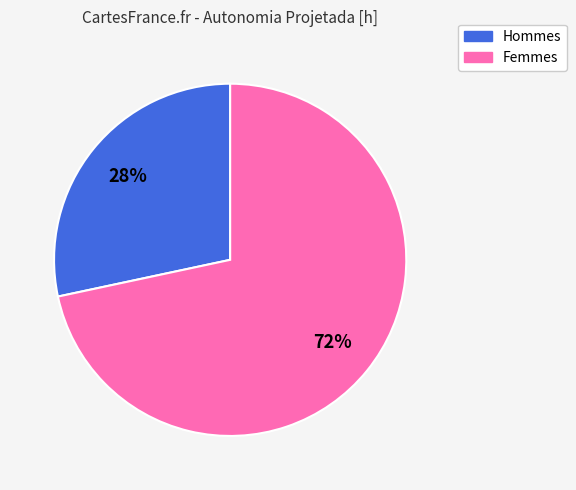

Is there a majority slice in this chart?

Yes